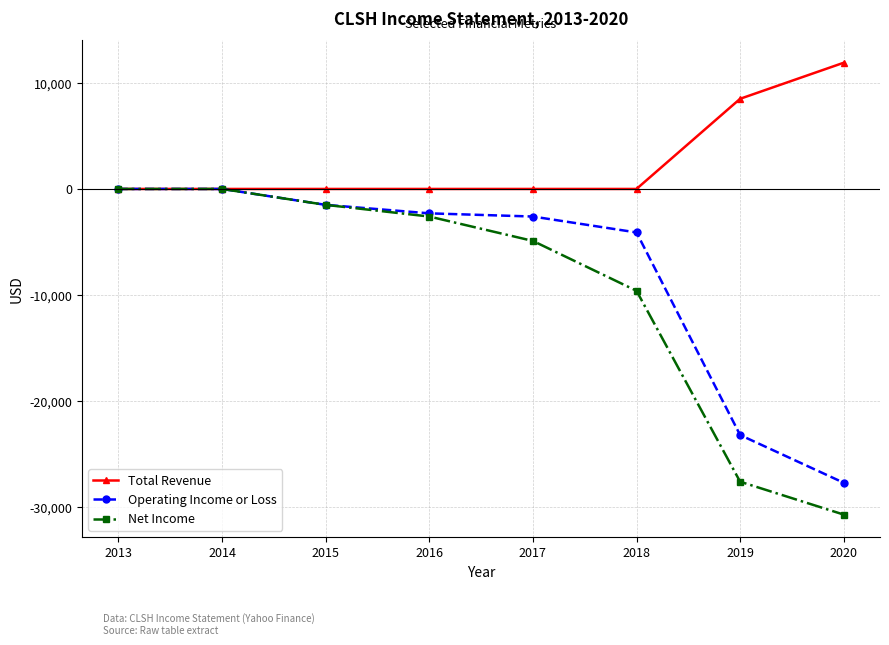

True or false: Operating Income or Loss has more than 2 points higher than both neighbors.

False